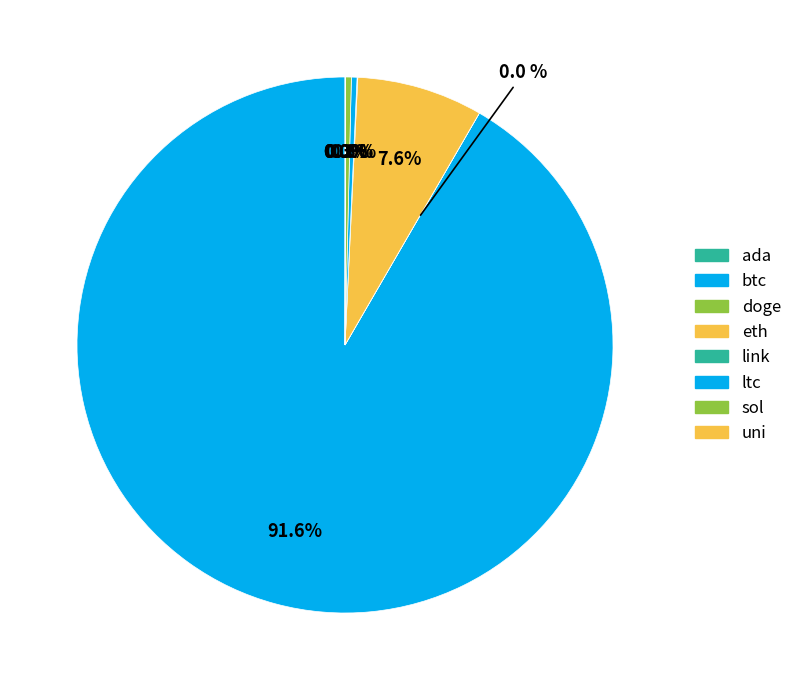

Is the sum of ada and sol greater than half?

No